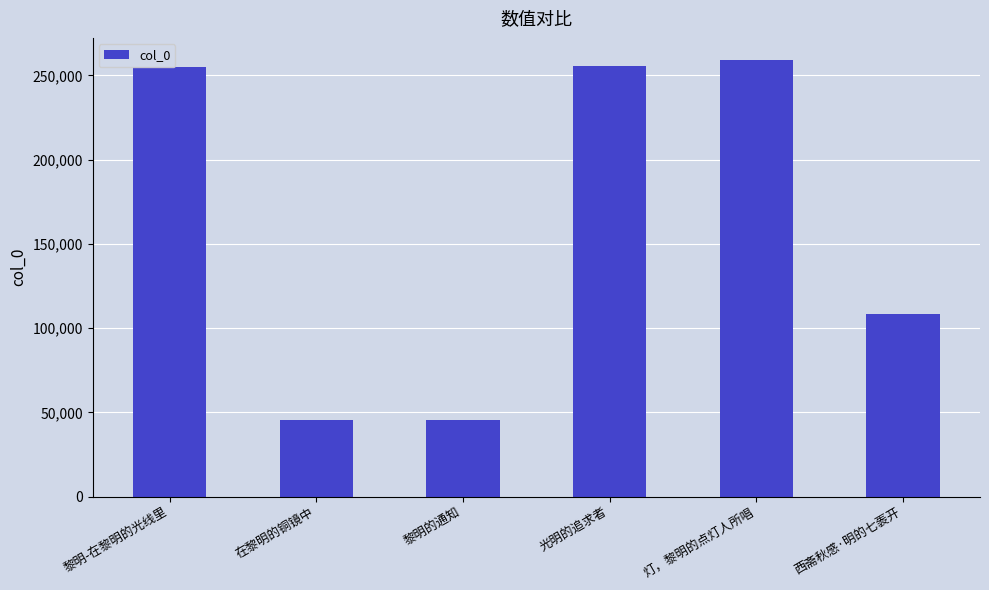

Which has a higher value, 西斋秋感·明的七袠开 or 光明的追求者?

光明的追求者